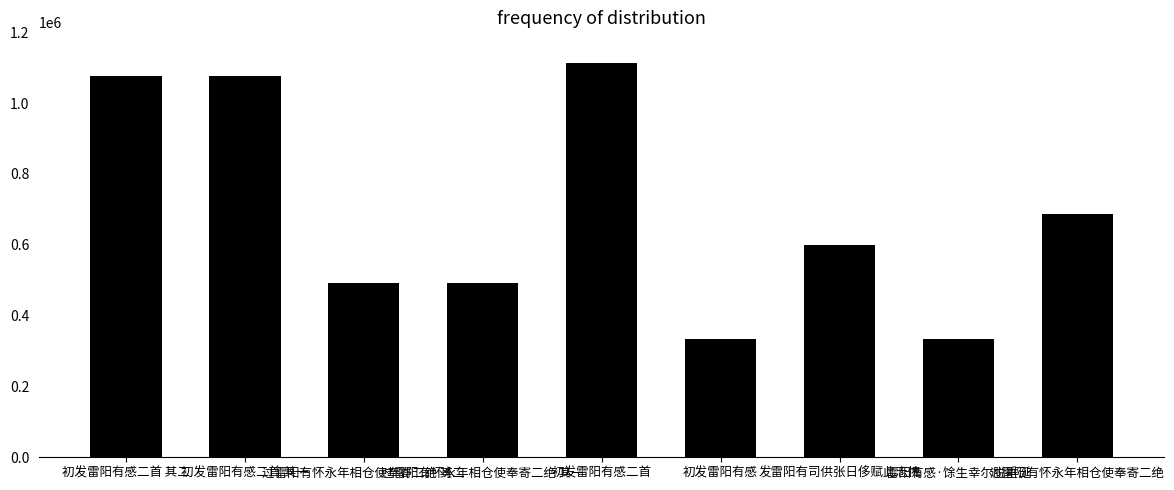

What is the maximum value shown in the chart?

1114032